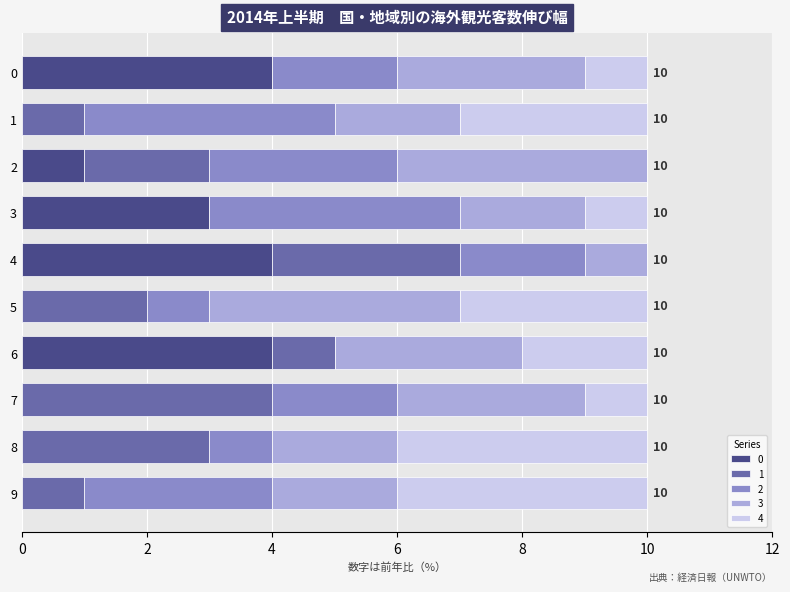

What is the total value across all series at 7?

10